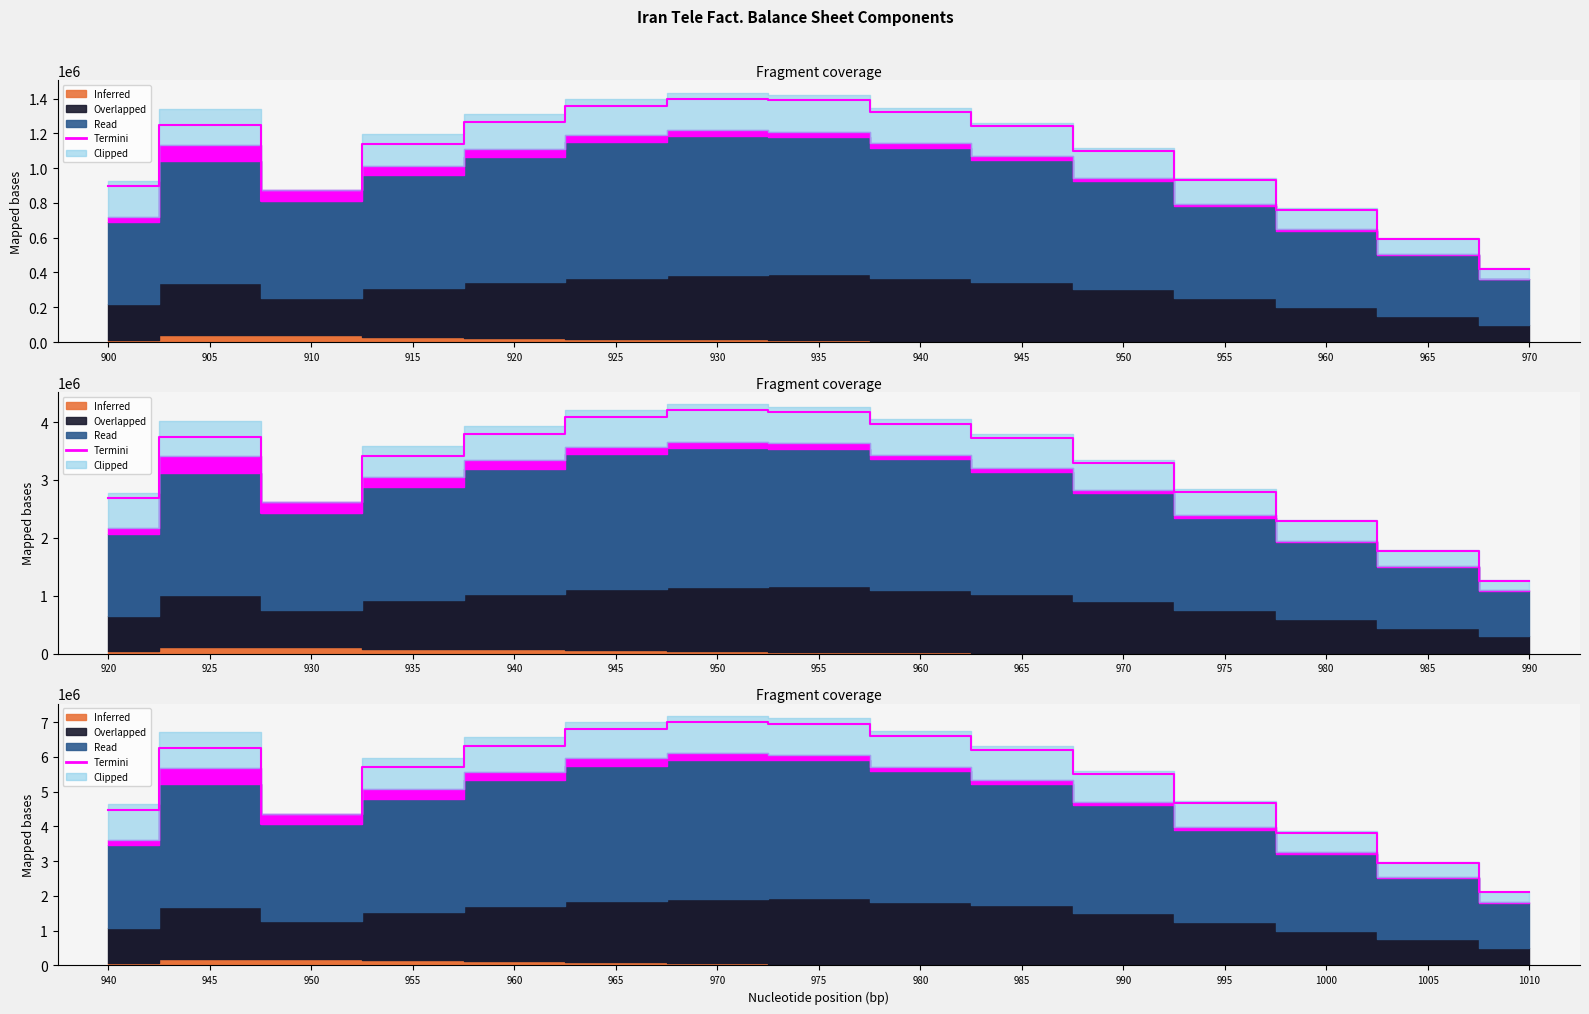

List the labels in order of value, smallest first.

970, 965, 960, 910, 900, 955, 950, 915, 945, 905, 920, 940, 925, 935, 930